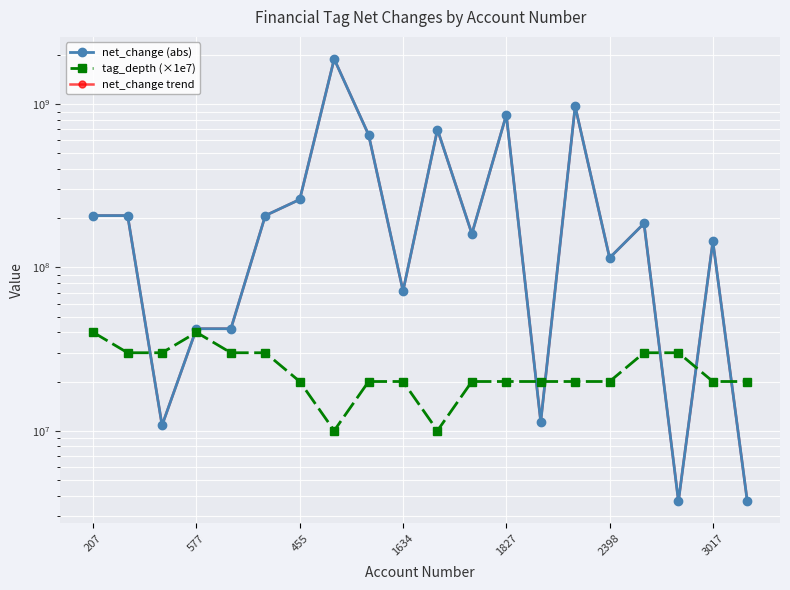

Where does the net_change trend series first go above 185749000?

207